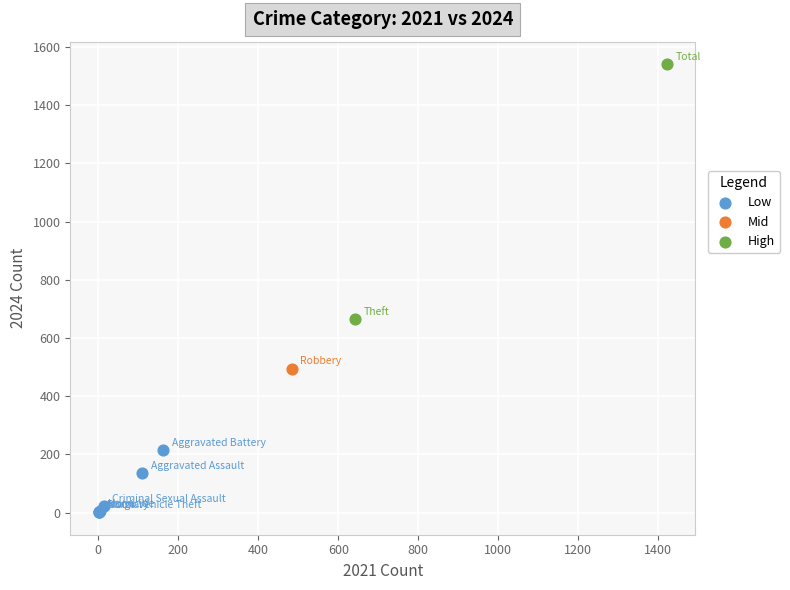

What are all the series names shown in the legend?

Low, Mid, High